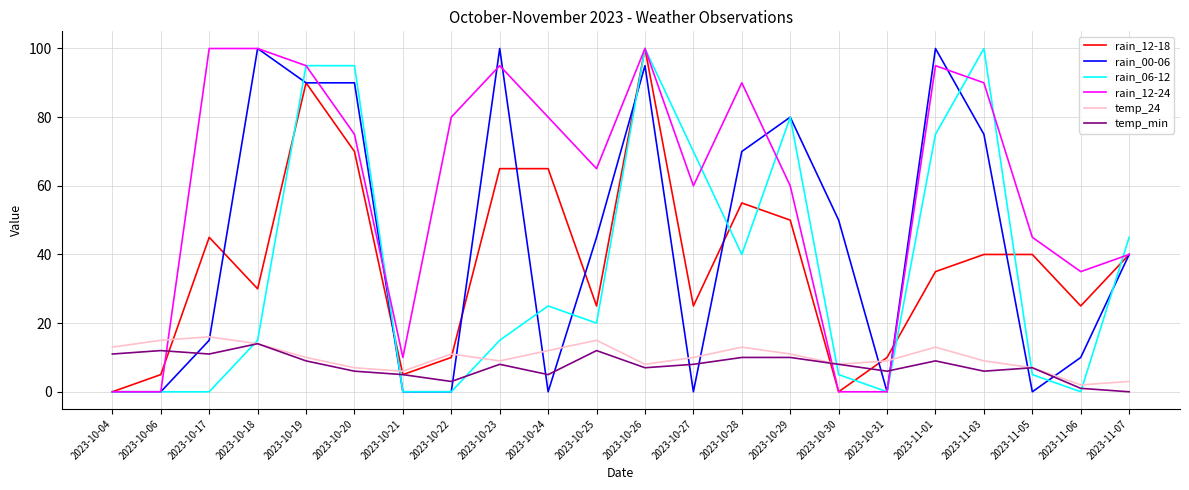

What position from the right is 2023-10-18?

19